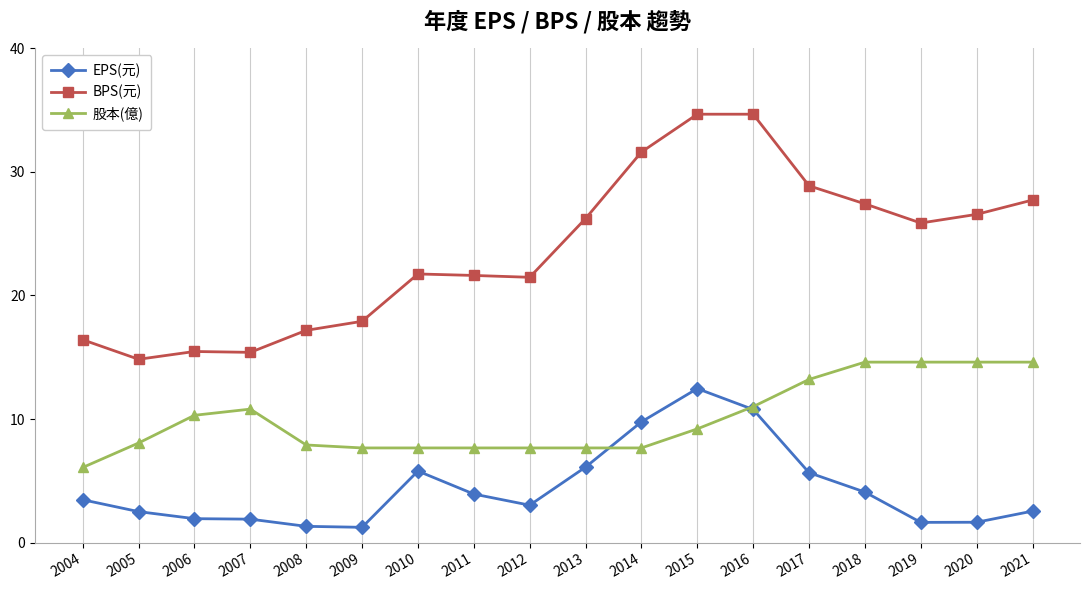

How many distinct data groups are displayed?

3